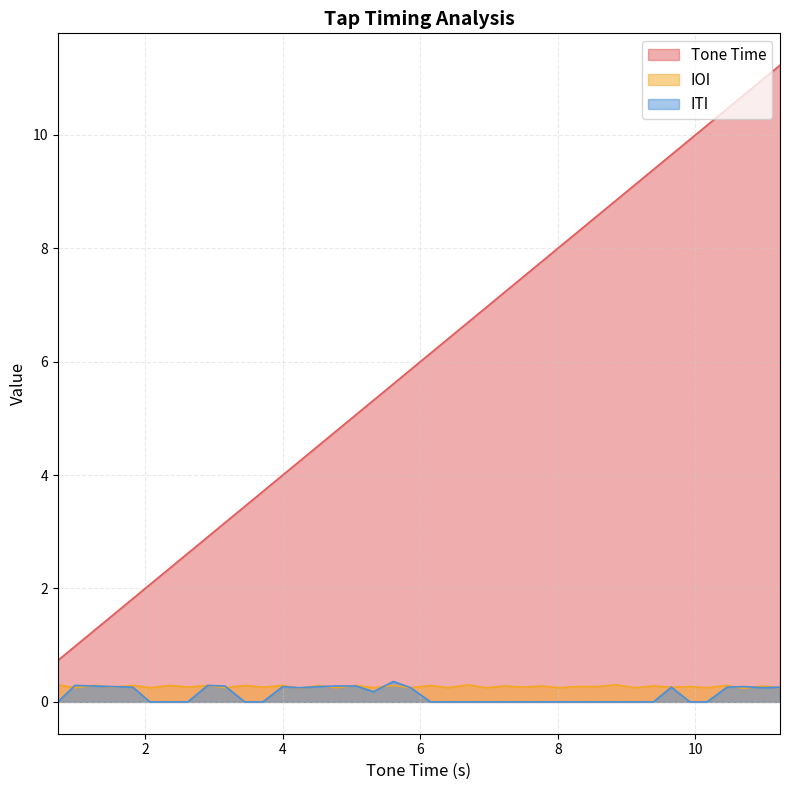

True or false: Tone Time and IOI intersect in this chart.

False